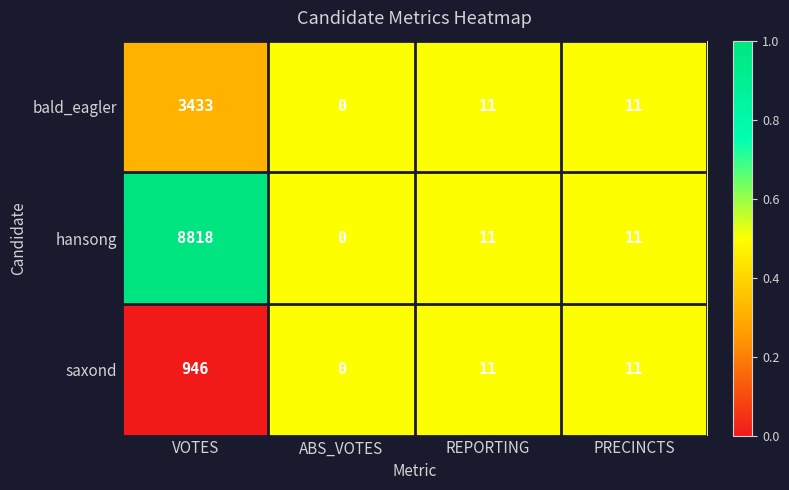

What is the difference between the bald_eagler values at ABS_VOTES and REPORTING?

11